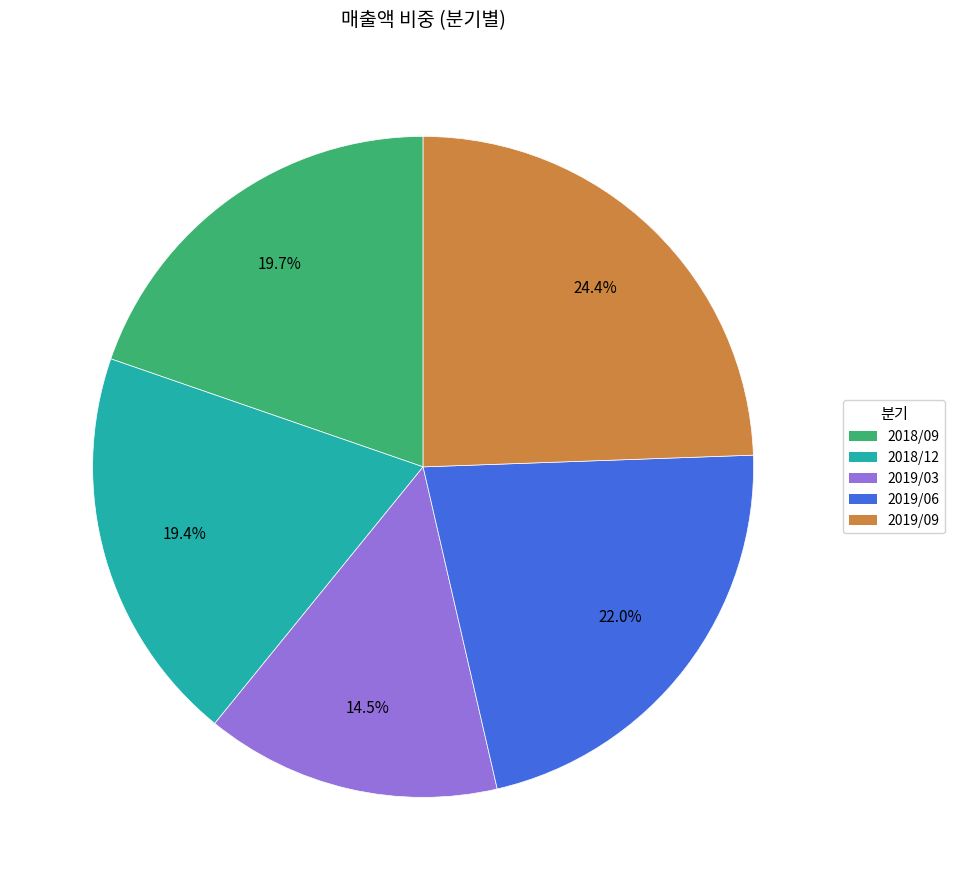

To the nearest percent, what portion does 2018/12 represent?

19%